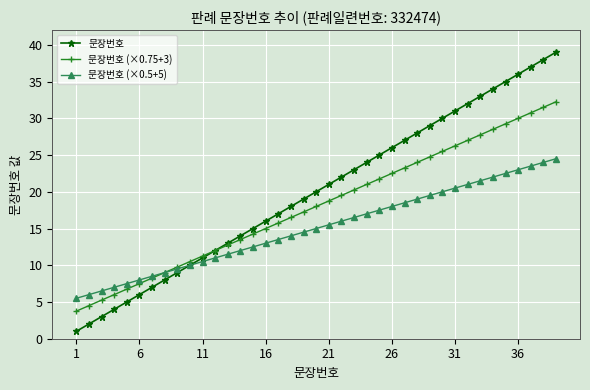

What is the difference between the second highest and second lowest values in the 문장번호 series?

36.0